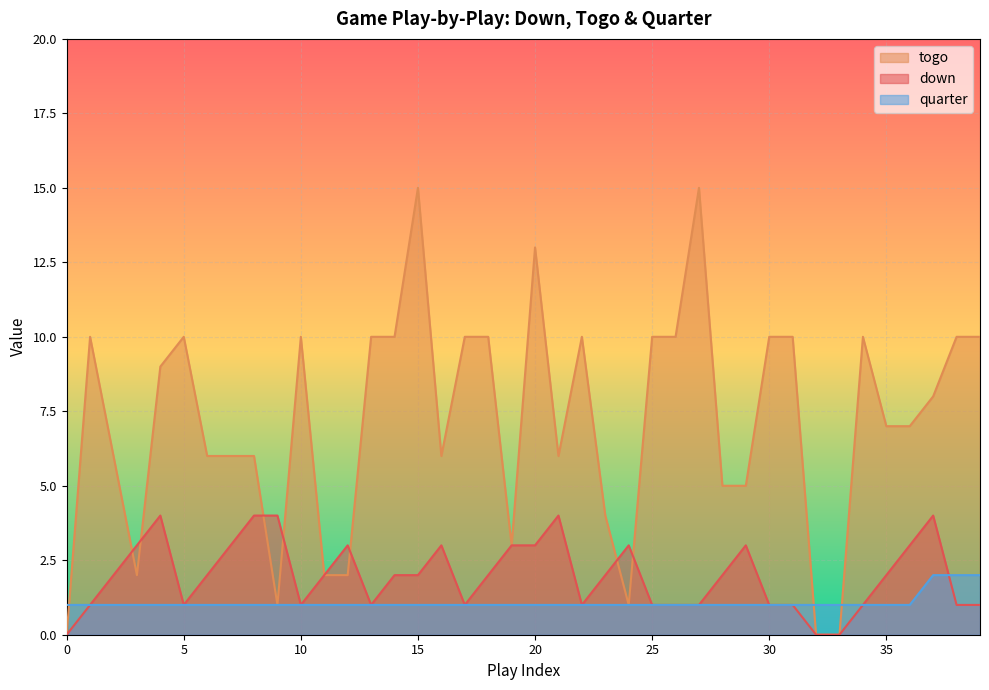

How many values in the quarter series exceed 1?

3